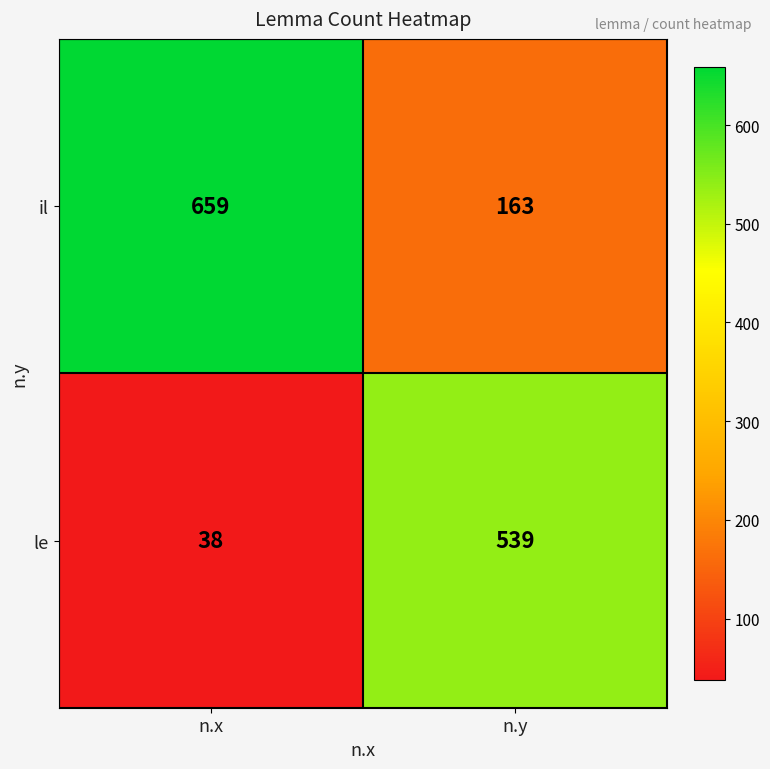

Which category has the highest value across all series?

n.x